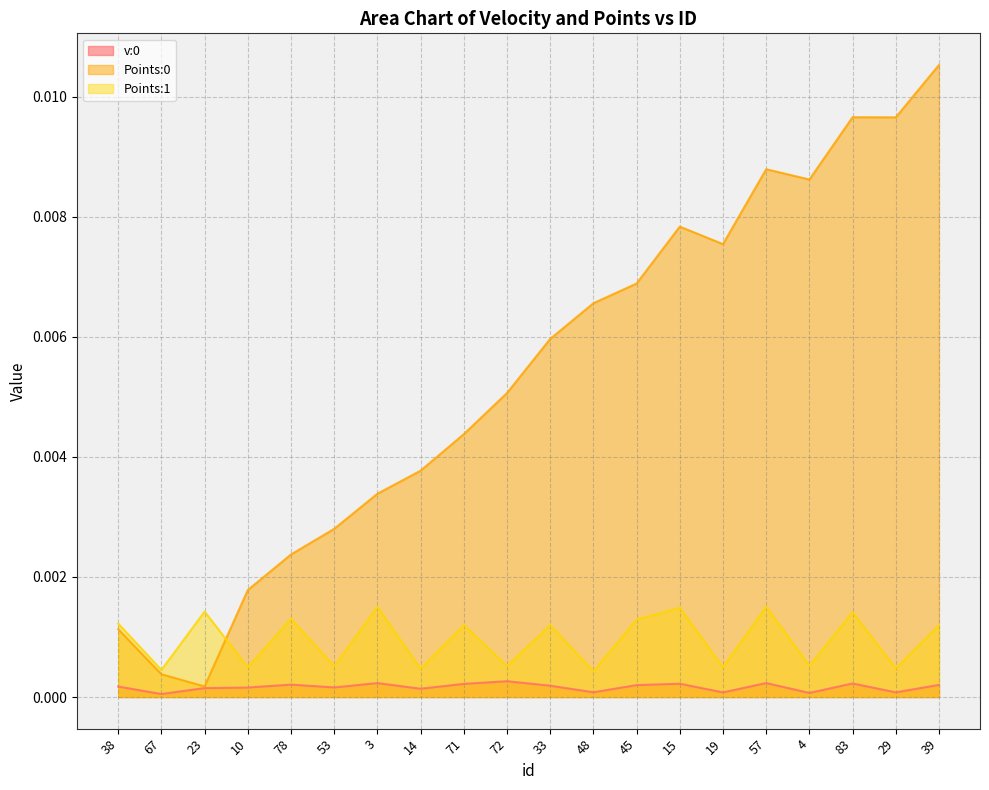

True or false: Points:1 and Points:0 cross at least once.

True